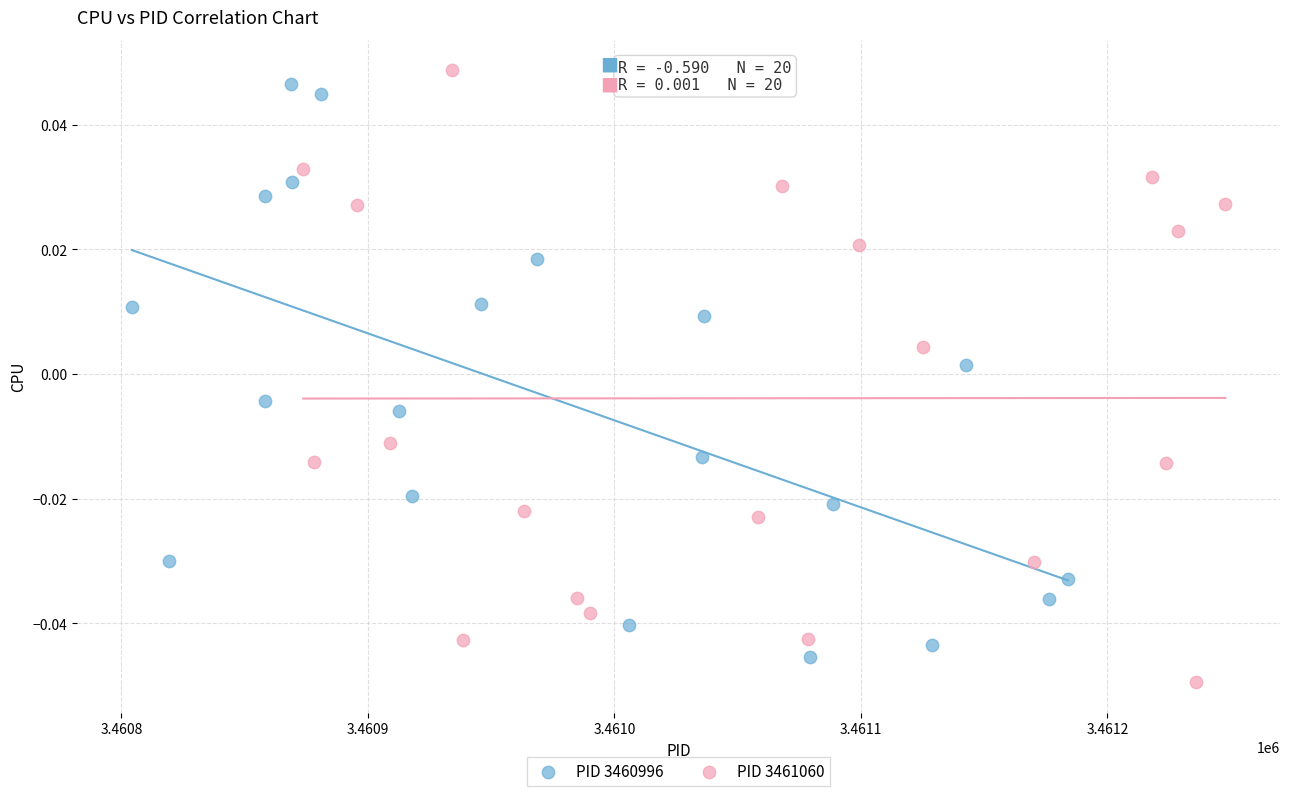

Which series reaches the maximum Y coordinate?

PID 3461060